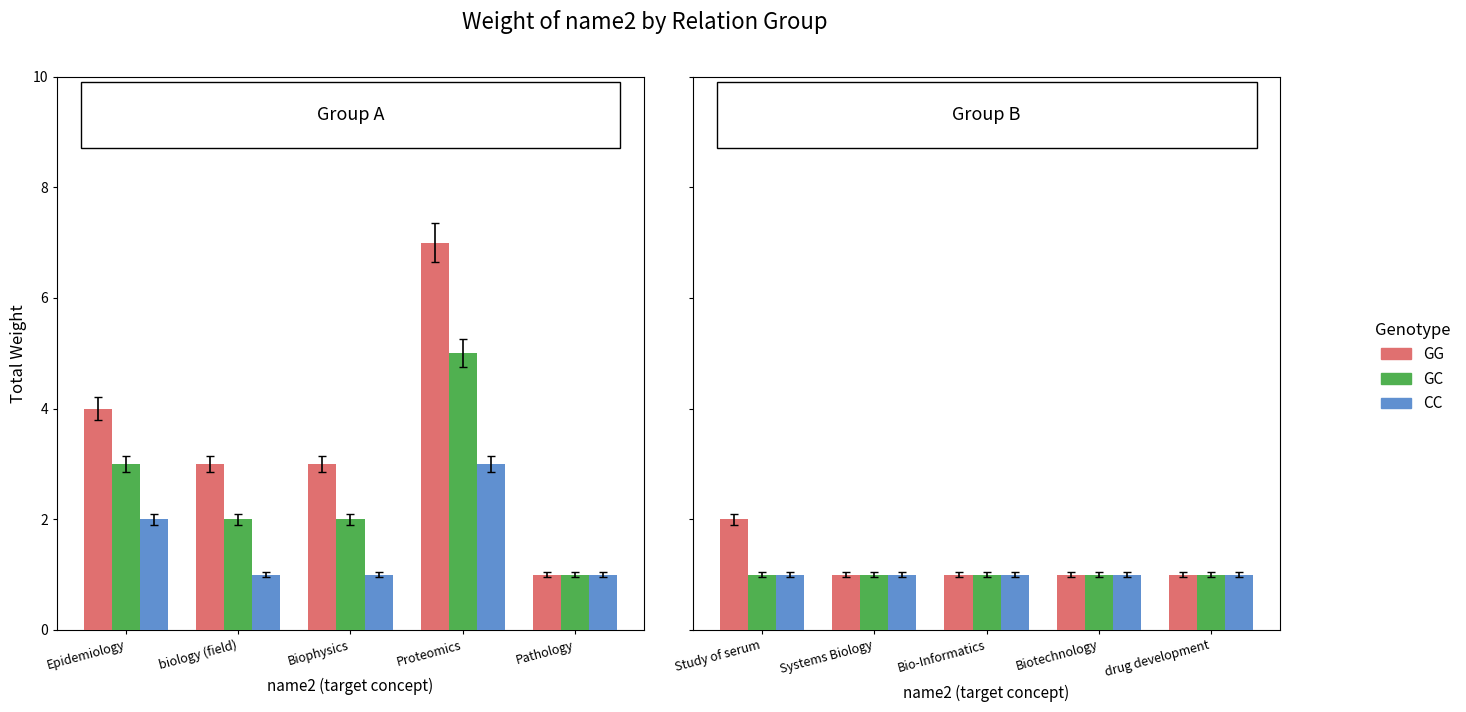

Which series has the largest total across all categories?

GG